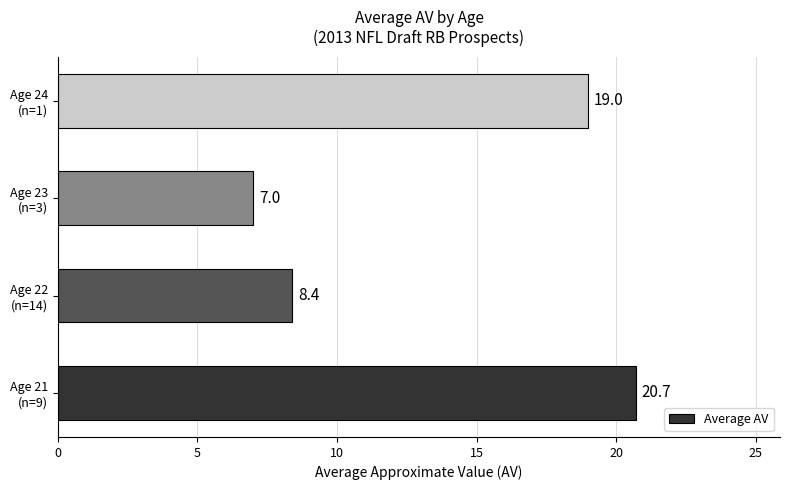

What is the difference between the maximum and minimum values?

13.7